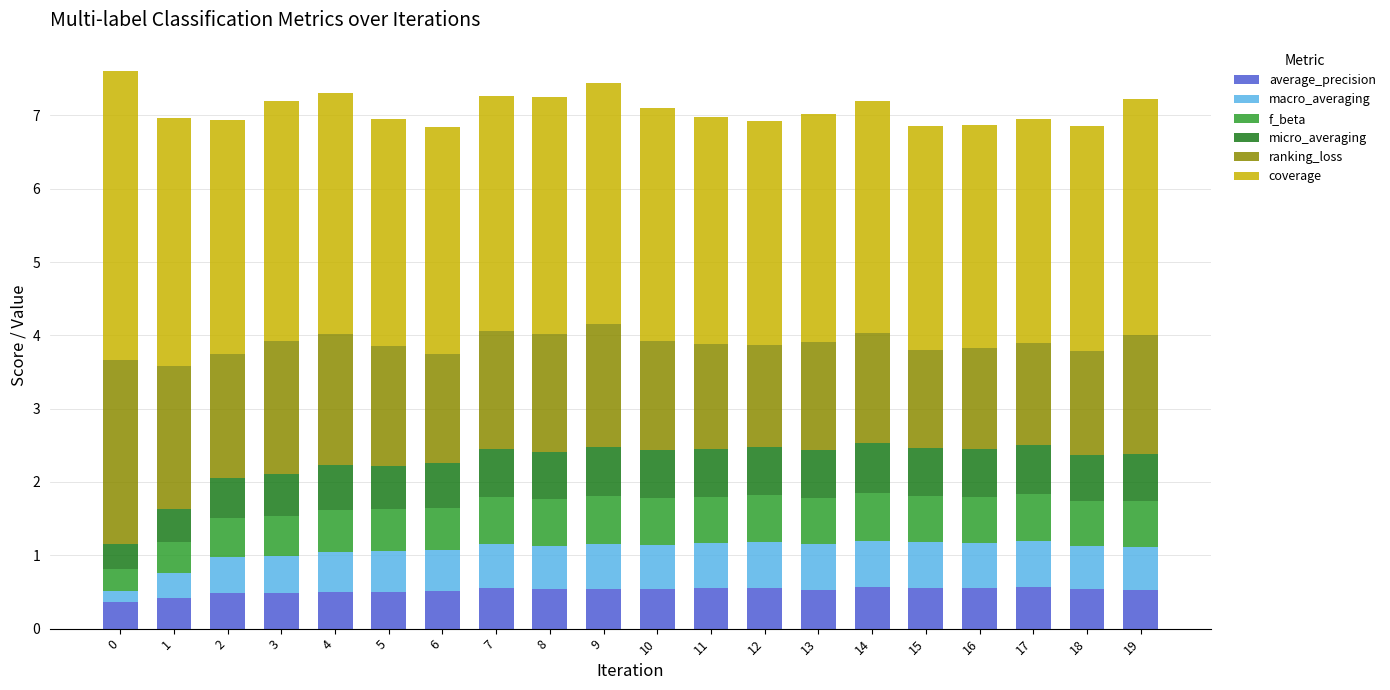

What is the maximum value for average_precision?

0.6